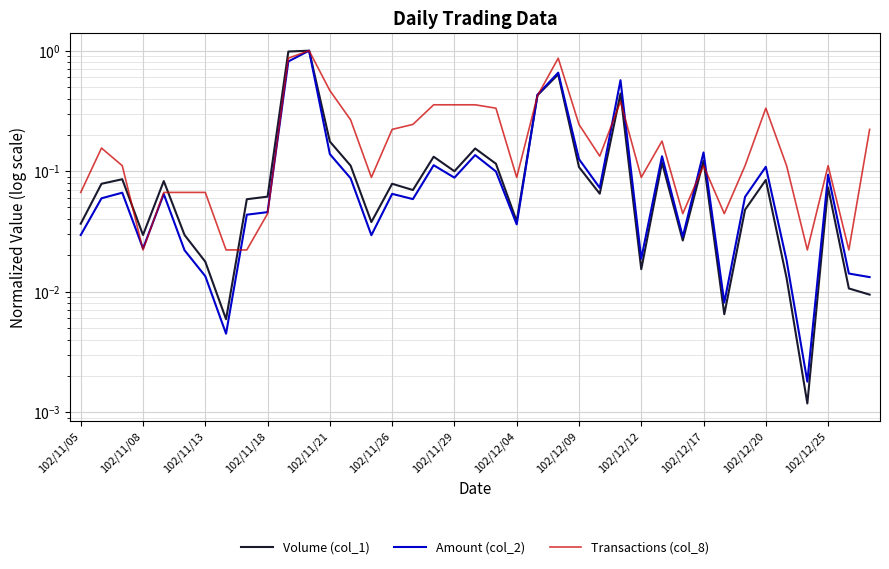

At how many categories does at least one series exceed 0?

39